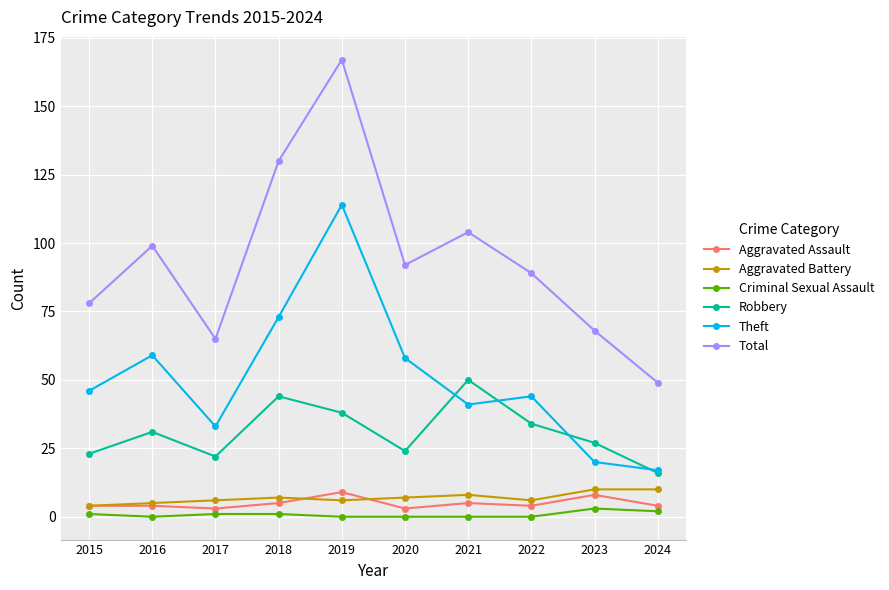

What is the value of the Robbery point at the 2nd from the left?

31